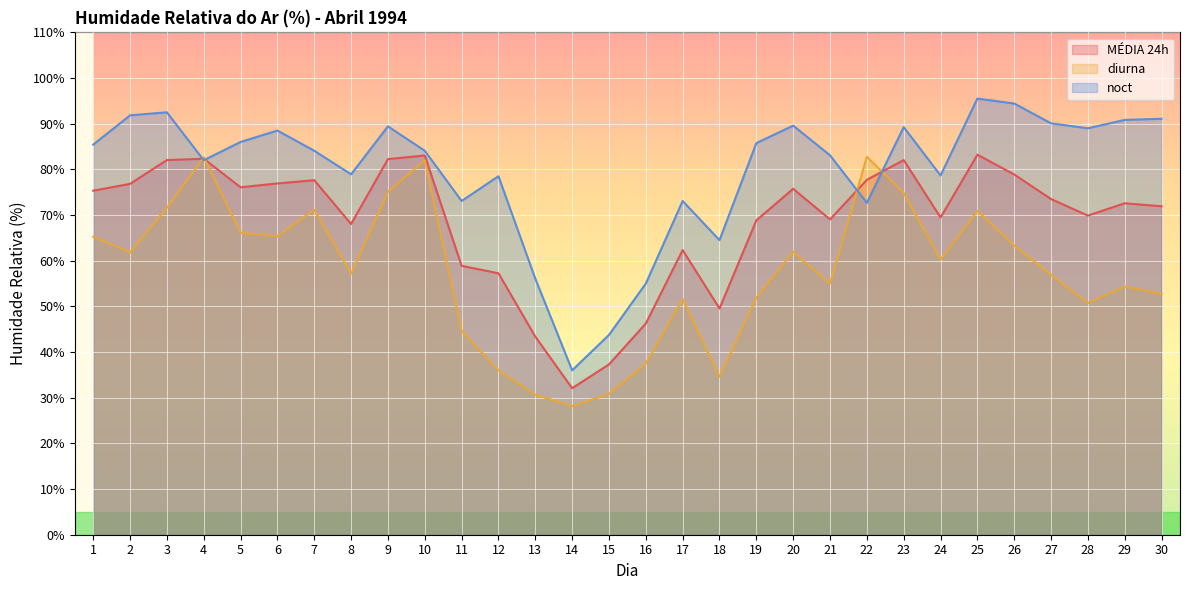

How many intersections are there between diurna and MÉDIA 24h?

4